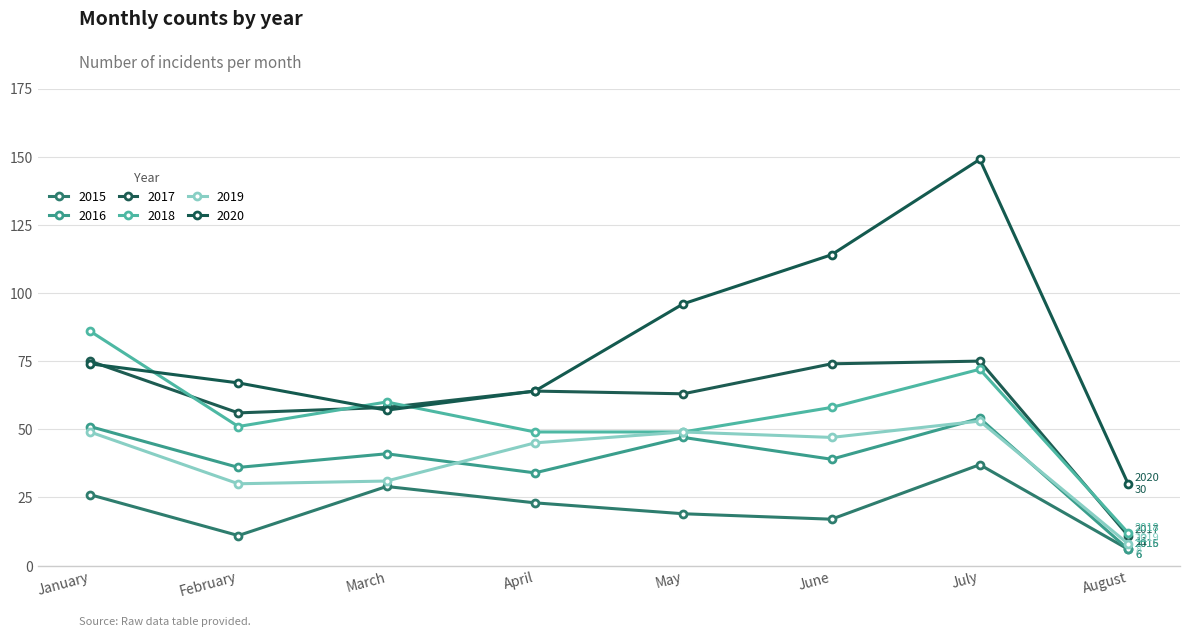

Does the chart have visible grid lines?

Yes